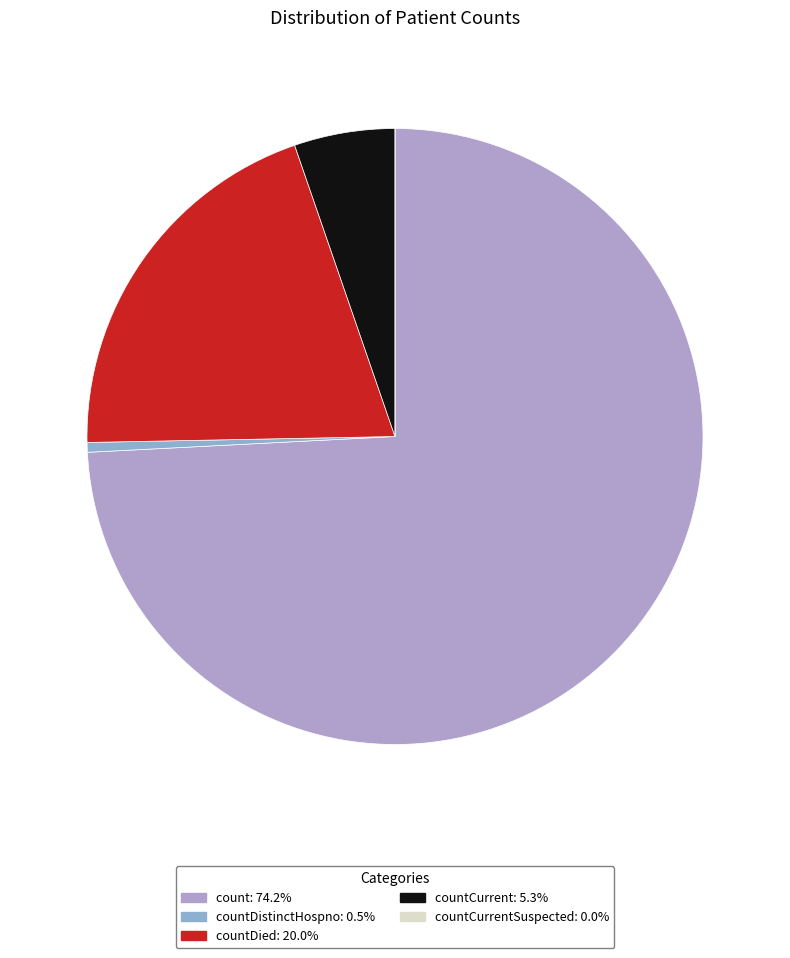

How many segments does this pie chart have?

5